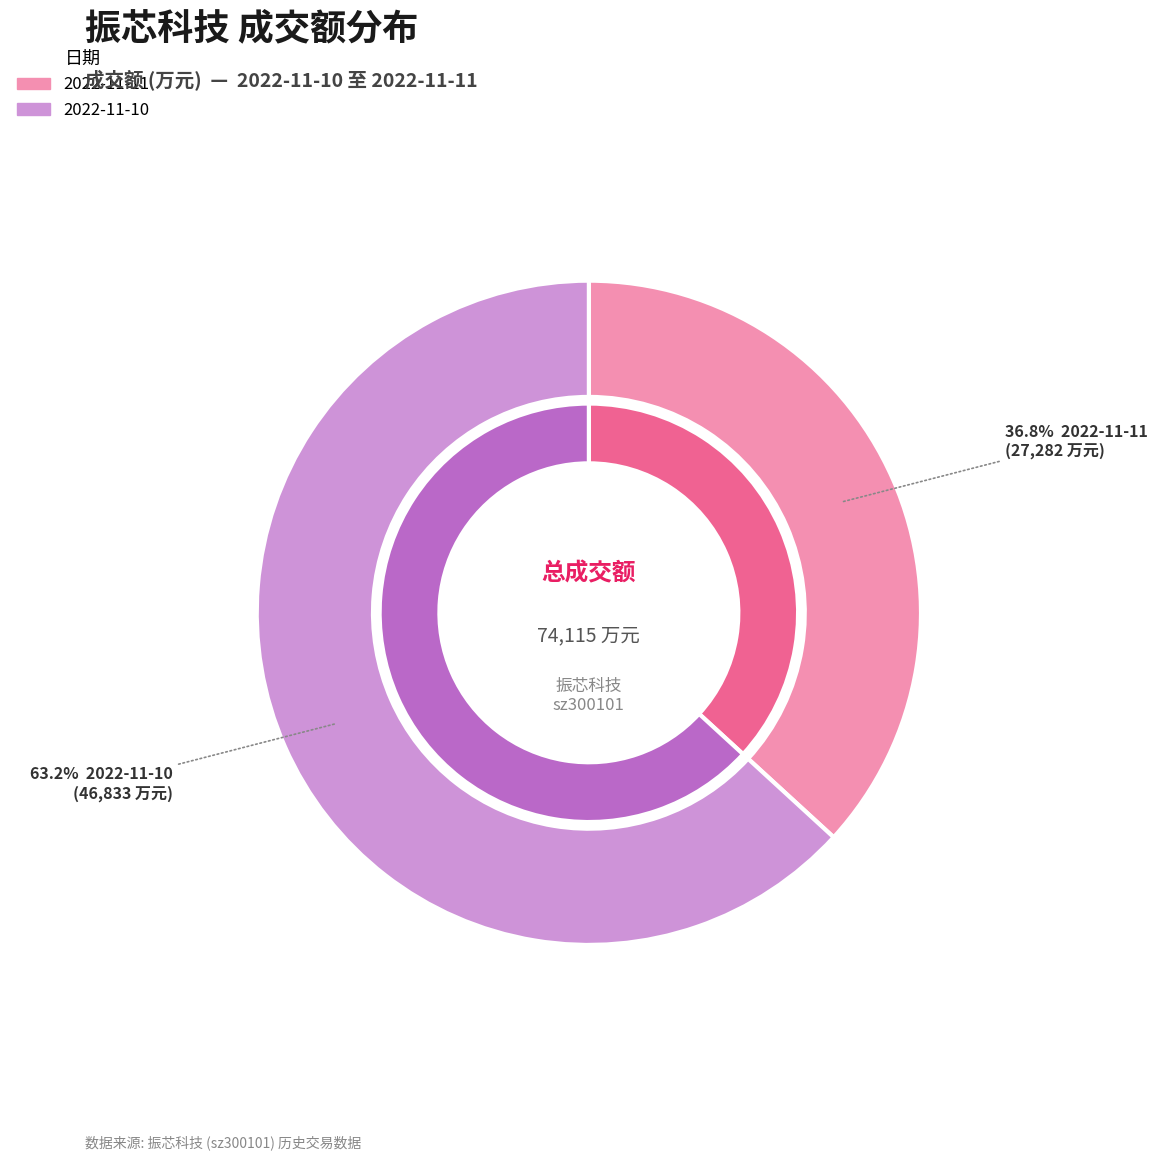

Rank the categories by value from highest to lowest.

2022-11-10, 2022-11-11